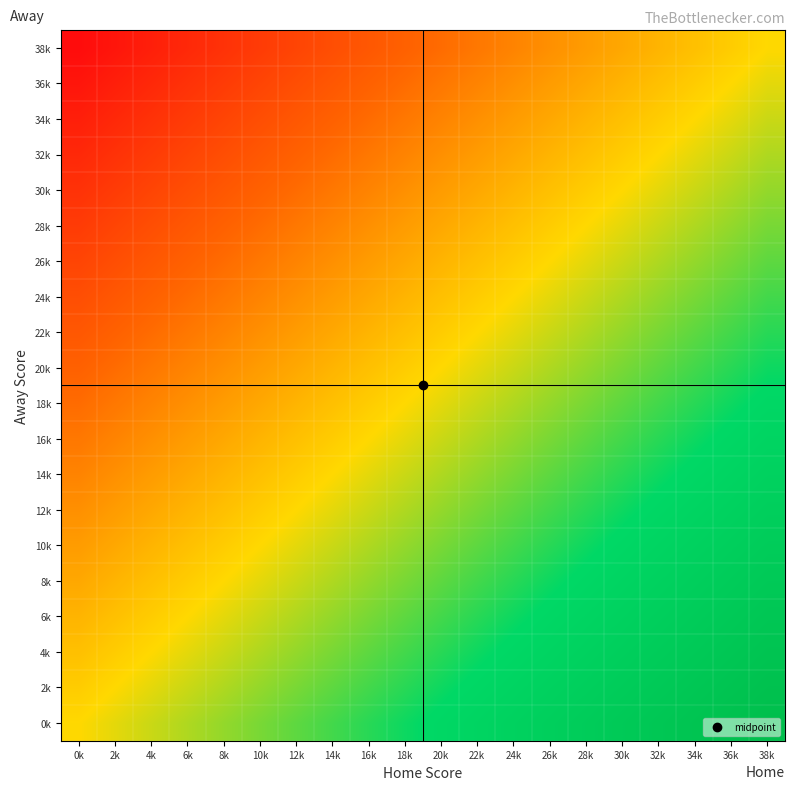

At which category is the sum across all series the highest?

38k